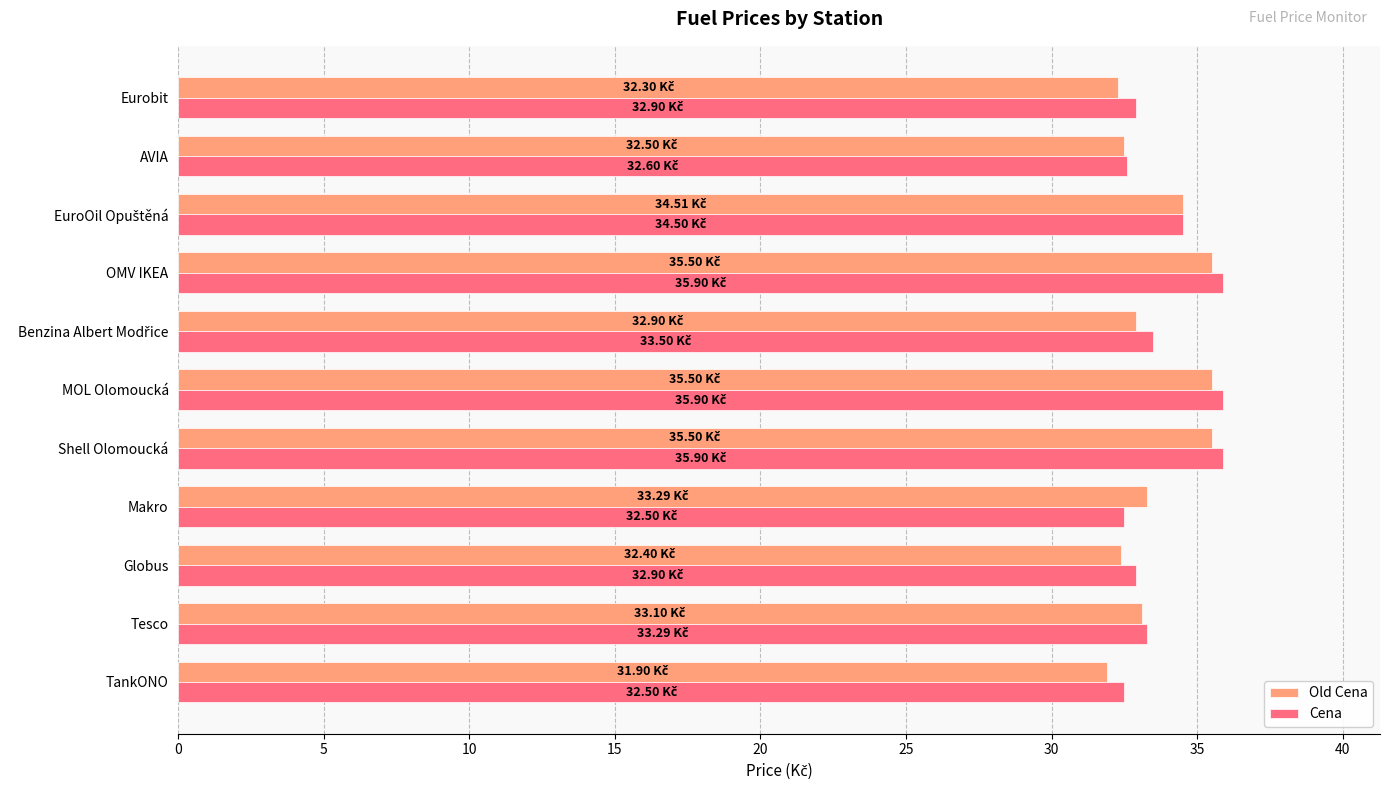

What is the average value of the Cena series?

33.9